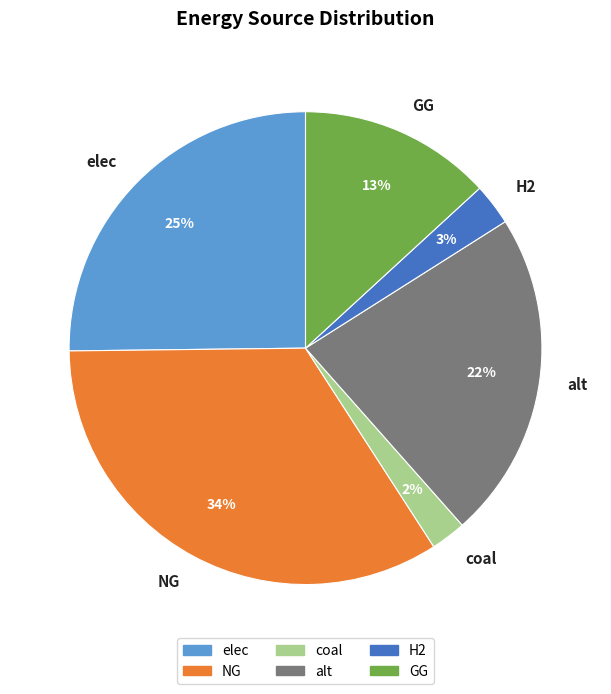

Do GG and H2 together represent more than half of the pie?

No